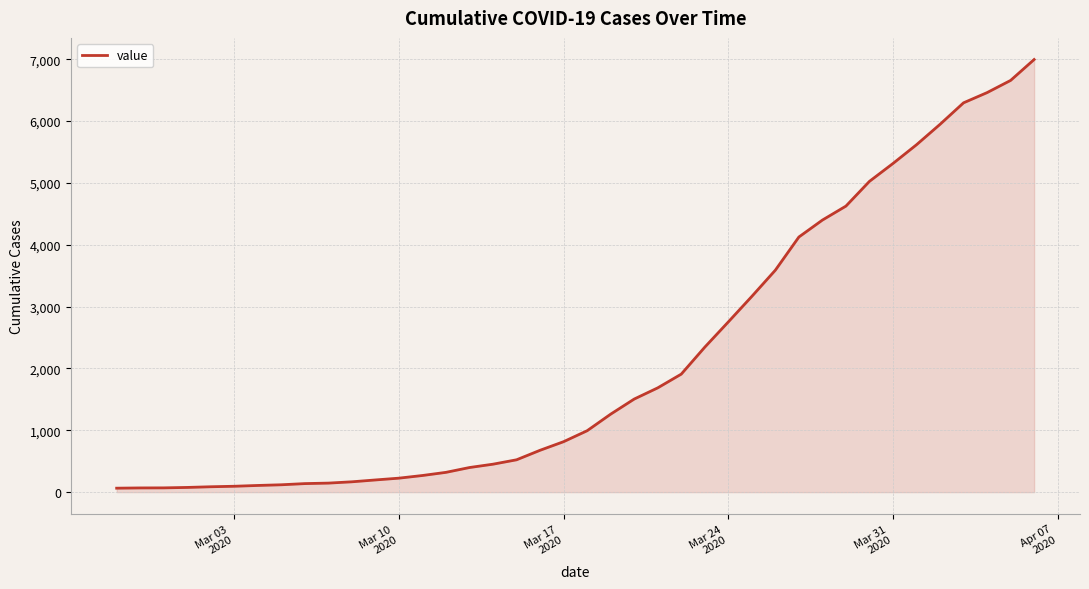

What is the difference between the maximum and minimum values?

6931